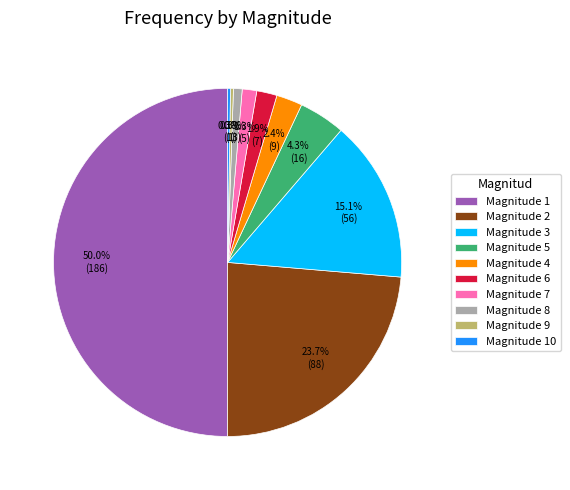

Which has a higher value, Magnitude 7 or Magnitude 4?

Magnitude 4